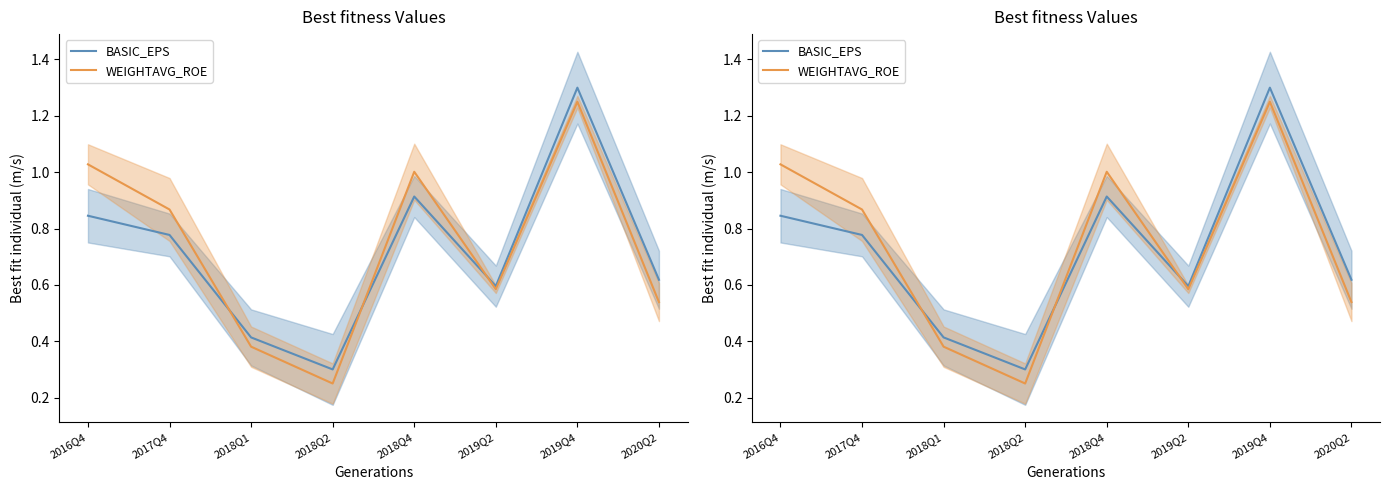

Read the BASIC_EPS value at 2017Q4.

0.8